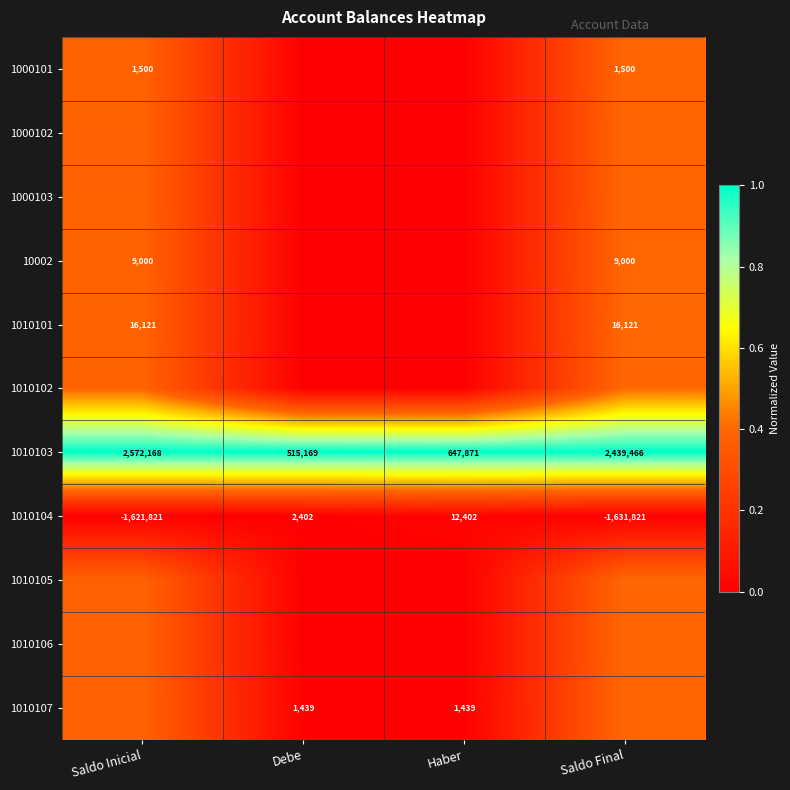

Rank the categories by 1010104 value from highest to lowest.

Haber, Debe, Saldo Inicial, Saldo Final